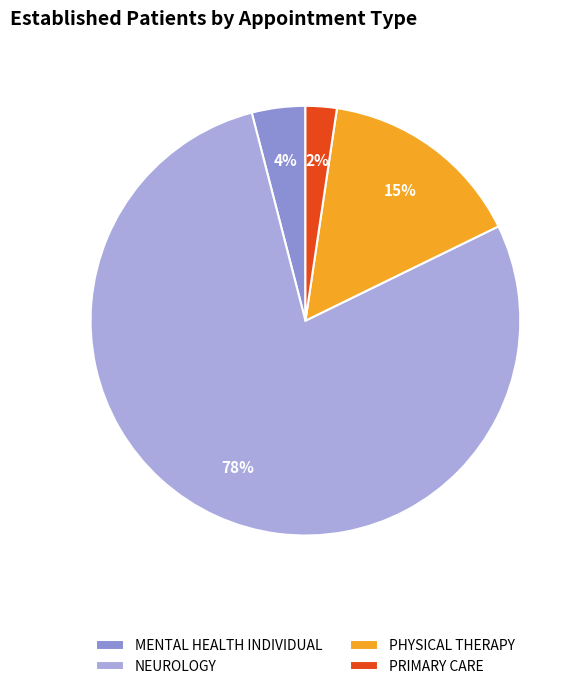

To the nearest percent, what is the difference between the PHYSICAL THERAPY and PRIMARY CARE slice percentages?

13%